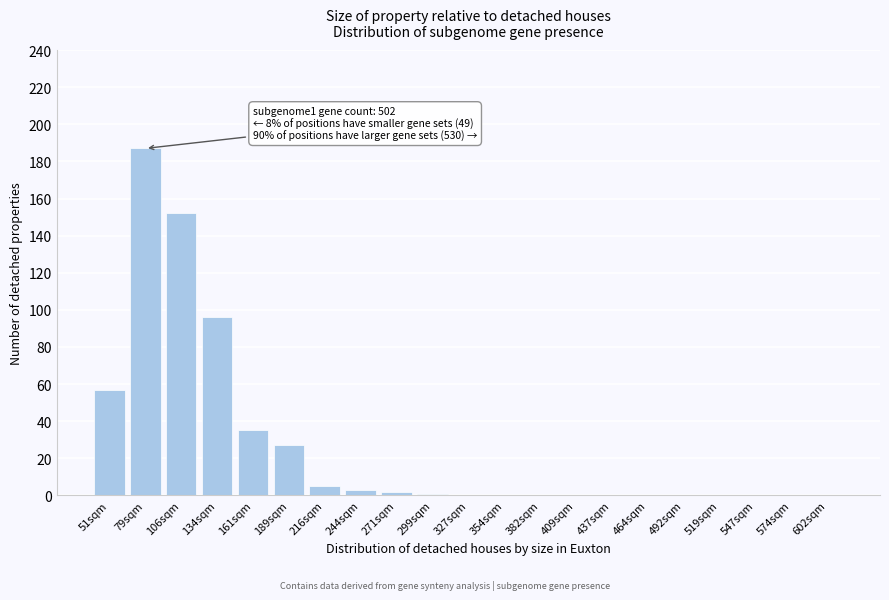

Reading right to left, what are all the values shown in this chart?

602sqm=0	574sqm=0	547sqm=0	519sqm=0	492sqm=0	464sqm=0	437sqm=0	409sqm=0	382sqm=0	354sqm=0	327sqm=0	299sqm=1	271sqm=2	244sqm=3	216sqm=5	189sqm=27	161sqm=35	134sqm=96	106sqm=152	79sqm=187	51sqm=57